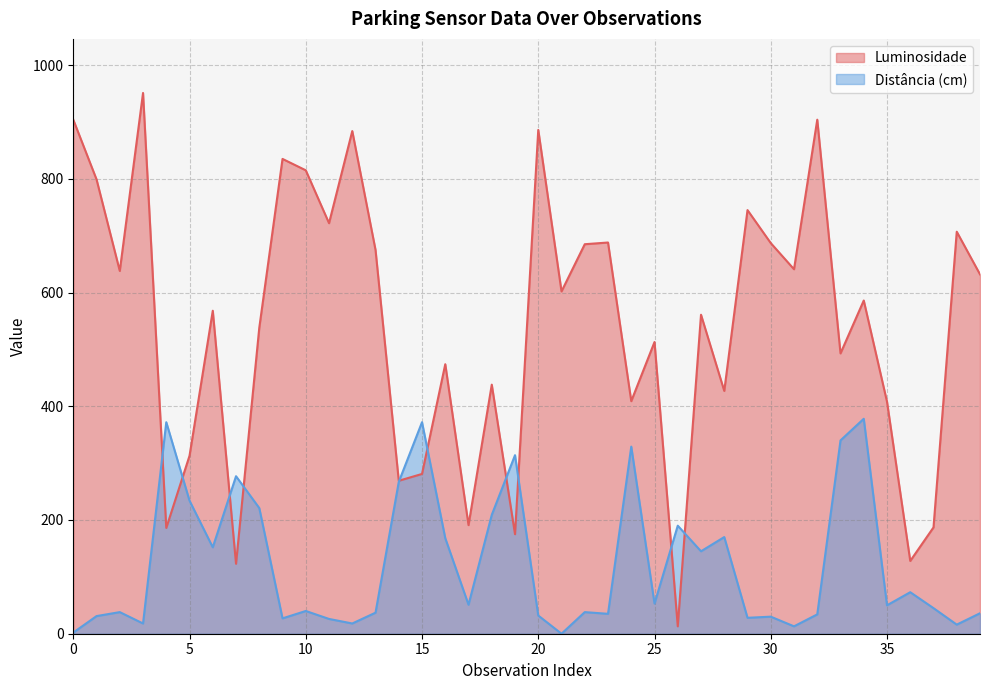

Between which two adjacent categories do Distância (cm) and Luminosidade first intersect?

3 and 4